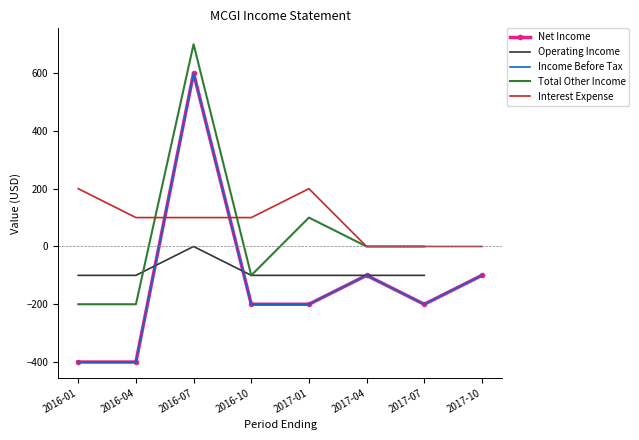

How many times do Interest Expense and Income Before Tax cross each other?

2